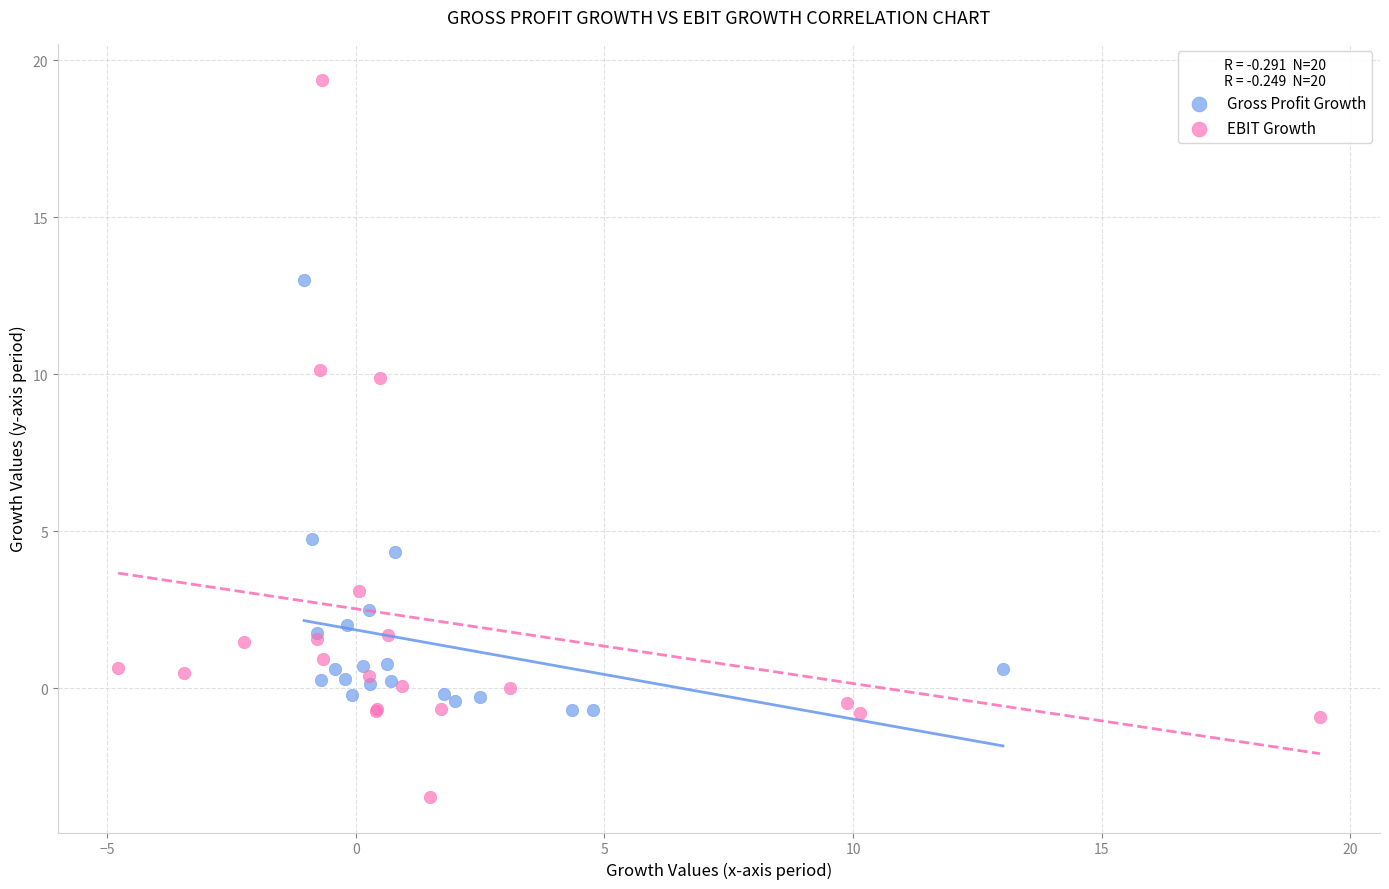

Which series contains the highest Y value?

EBIT Growth